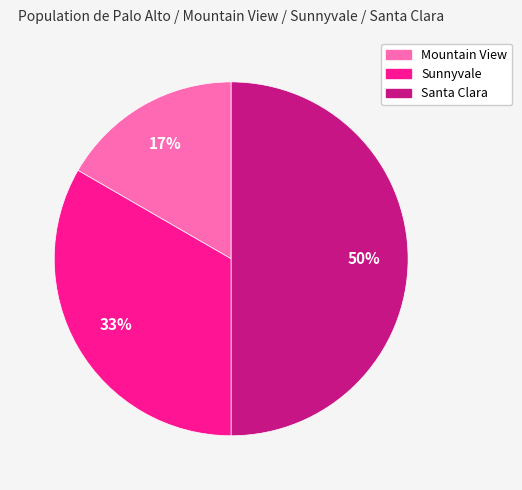

To the nearest percent, what is the difference between the largest and smallest slice percentages?

33%